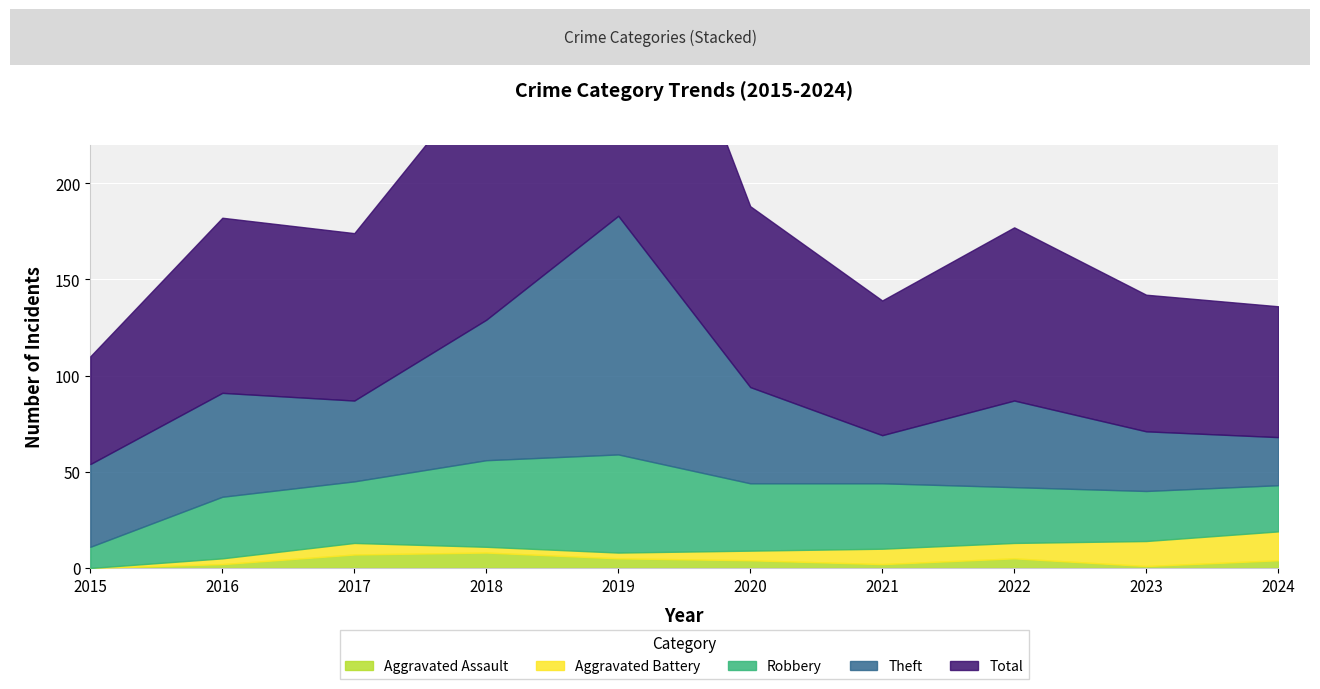

Which series has the largest total across all categories?

Total